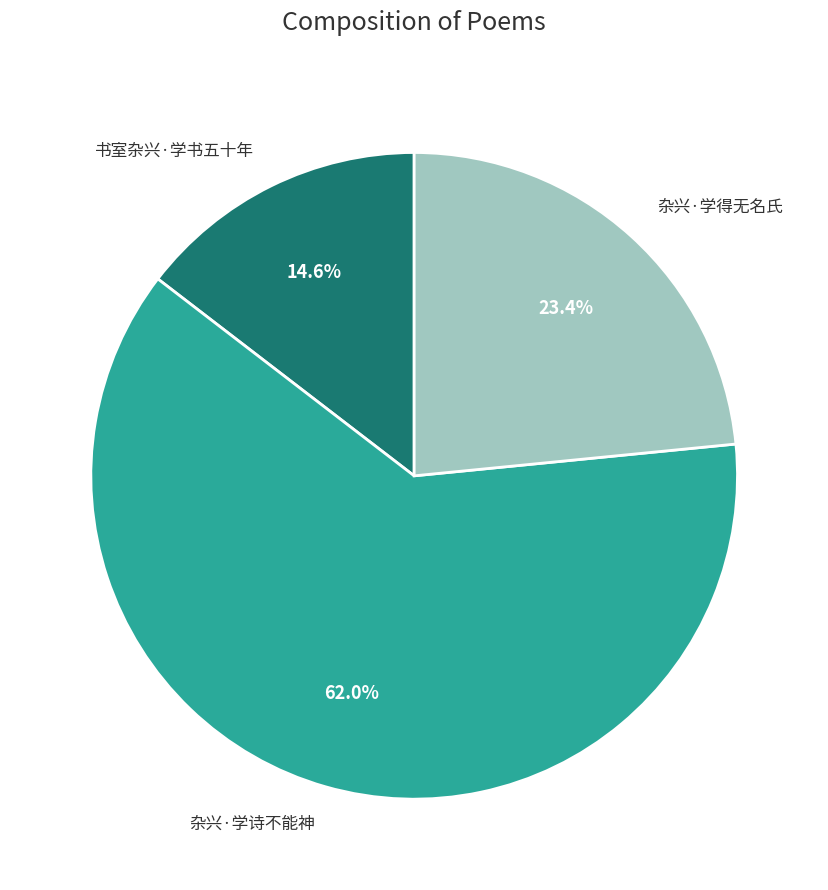

Is there a majority slice in this chart?

Yes